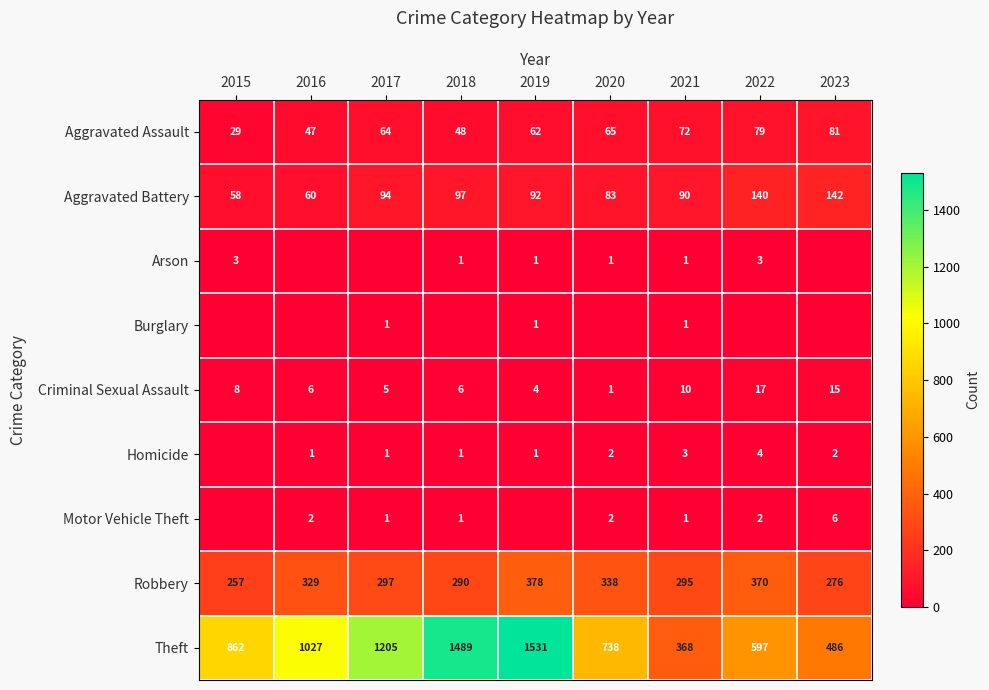

Which has a higher value, 2022 or 2020?

2022